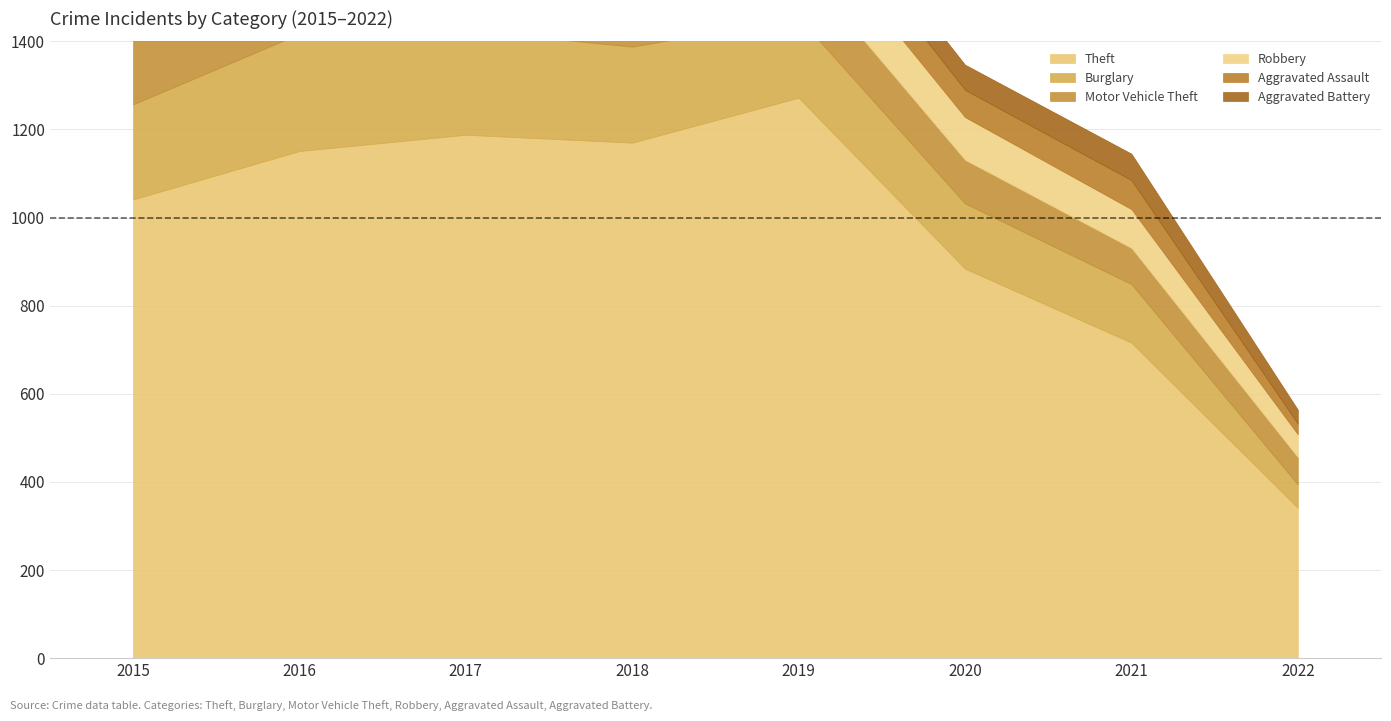

True or false: Burglary has a value of 186 at 2016.

False